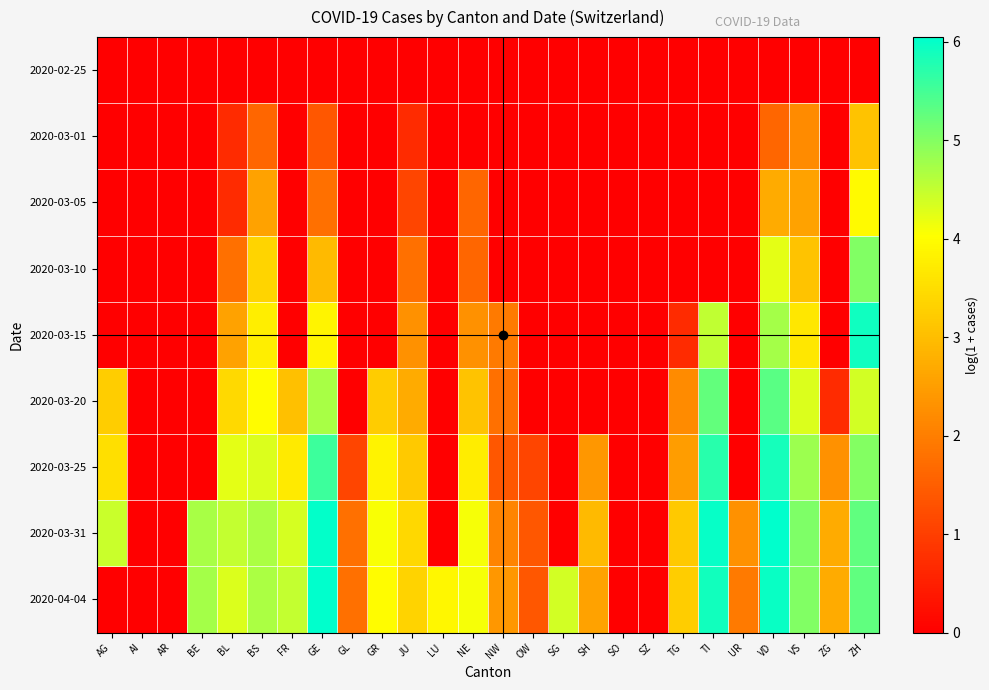

Reading left to right, list all the values displayed in this chart.

2020-02-25: AG=0.0	AI=0.0	AR=0.0	BE=0.0	BL=0.0	BS=0.0	FR=0.0	GE=0.0	GL=0.0	GR=0.0	JU=0.0	LU=0.0	NE=0.0	NW=0.0	OW=0.0	SG=0.0	SH=0.0	SO=0.0	SZ=0.0	TG=0.0	TI=0.0	UR=0.0	VD=0.0	VS=0.0	ZG=0.0	ZH=0.0
2020-03-01: AG=0.0	AI=0.0	AR=0.0	BE=0.0	BL=0.7	BS=1.6	FR=0.0	GE=1.4	GL=0.0	GR=0.0	JU=0.7	LU=0.0	NE=0.0	NW=0.0	OW=0.0	SG=0.0	SH=0.0	SO=0.0	SZ=0.0	TG=0.0	TI=0.0	UR=0.0	VD=1.6	VS=2.2	ZG=0.0	ZH=3.1
2020-03-05: AG=0.0	AI=0.0	AR=0.0	BE=0.0	BL=0.7	BS=2.6	FR=0.0	GE=1.8	GL=0.0	GR=0.0	JU=1.1	LU=0.0	NE=1.6	NW=0.0	OW=0.0	SG=0.0	SH=0.0	SO=0.0	SZ=0.0	TG=0.0	TI=0.0	UR=0.0	VD=2.7	VS=2.6	ZG=0.0	ZH=4.0
2020-03-10: AG=0.0	AI=0.0	AR=0.0	BE=0.0	BL=1.8	BS=3.4	FR=0.0	GE=2.9	GL=0.0	GR=0.0	JU=1.8	LU=0.0	NE=1.6	NW=0.0	OW=0.0	SG=0.0	SH=0.0	SO=0.0	SZ=0.0	TG=0.0	TI=0.0	UR=0.0	VD=4.2	VS=3.1	ZG=0.0	ZH=5.0
2020-03-15: AG=0.0	AI=0.0	AR=0.0	BE=0.0	BL=2.6	BS=3.8	FR=0.0	GE=3.9	GL=0.0	GR=0.0	JU=2.3	LU=0.0	NE=2.3	NW=1.9	OW=0.0	SG=0.0	SH=0.0	SO=0.0	SZ=0.0	TG=0.7	TI=4.5	UR=0.0	VD=4.7	VS=3.6	ZG=0.0	ZH=5.9
2020-03-20: AG=3.3	AI=0.0	AR=0.0	BE=0.0	BL=3.4	BS=4.0	FR=3.0	GE=4.7	GL=0.0	GR=3.2	JU=2.7	LU=0.0	NE=3.1	NW=1.8	OW=0.0	SG=0.0	SH=0.0	SO=0.0	SZ=0.0	TG=2.2	TI=5.3	UR=0.0	VD=5.3	VS=4.3	ZG=0.7	ZH=4.4
2020-03-25: AG=3.5	AI=0.0	AR=0.0	BE=0.0	BL=4.2	BS=4.3	FR=3.7	GE=5.6	GL=1.1	GR=3.8	JU=3.2	LU=0.0	NE=3.7	NW=1.4	OW=1.1	SG=0.0	SH=2.4	SO=0.0	SZ=0.0	TG=2.5	TI=5.7	UR=0.0	VD=5.9	VS=4.8	ZG=2.3	ZH=5.0
2020-03-31: AG=4.5	AI=0.0	AR=0.0	BE=4.7	BL=4.5	BS=4.7	FR=4.4	GE=6.0	GL=1.8	GR=4.1	JU=3.4	LU=0.0	NE=4.1	NW=2.1	OW=1.4	SG=0.0	SH=2.9	SO=0.0	SZ=0.0	TG=3.2	TI=6.0	UR=2.3	VD=6.0	VS=5.0	ZG=2.7	ZH=5.3
2020-04-04: AG=0.0	AI=0.0	AR=0.0	BE=4.7	BL=4.3	BS=4.7	FR=4.5	GE=6.0	GL=1.8	GR=4.0	JU=3.3	LU=3.9	NE=4.1	NW=2.4	OW=1.4	SG=4.4	SH=2.6	SO=0.0	SZ=0.0	TG=3.3	TI=5.9	UR=1.9	VD=6.0	VS=5.0	ZG=2.7	ZH=5.3